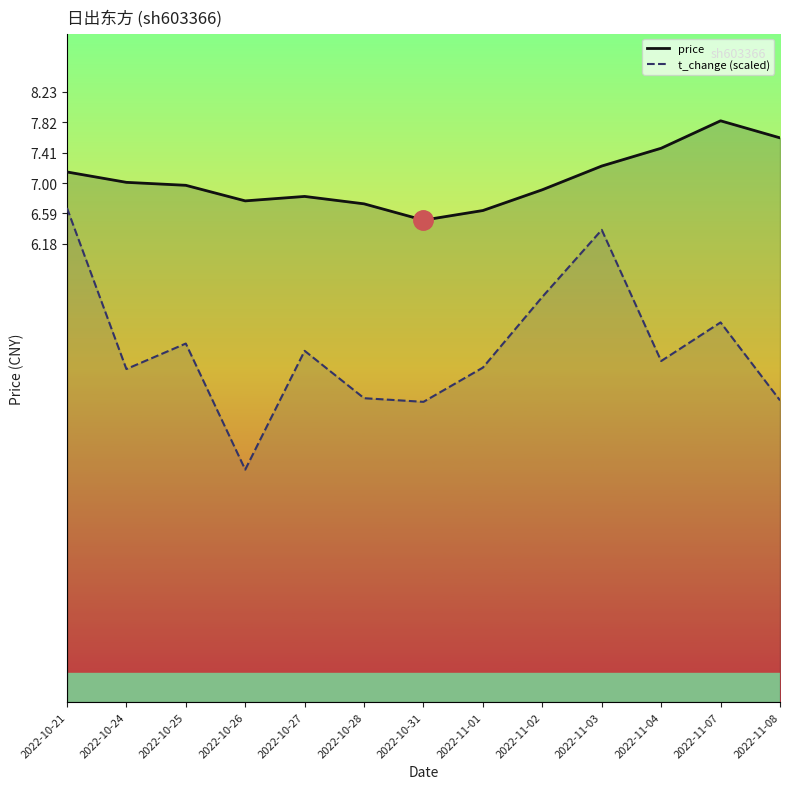

What is the spread (max minus min) of values at 2022-11-03?

0.9